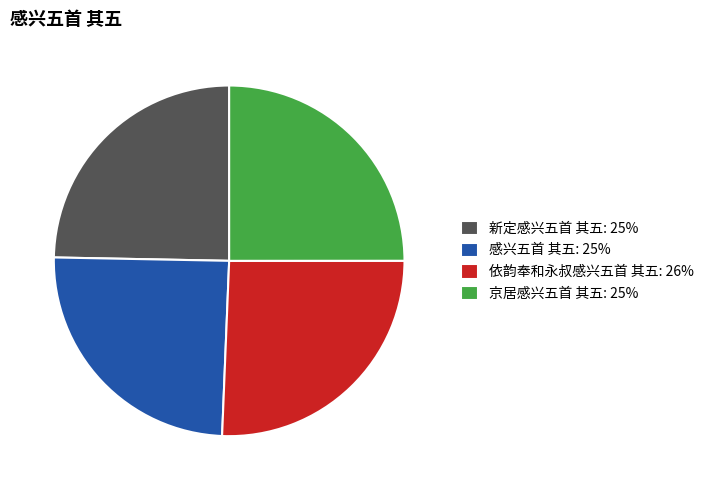

Which has a higher value, 依韵奉和永叔感兴五首 其五 or 新定感兴五首 其五?

依韵奉和永叔感兴五首 其五